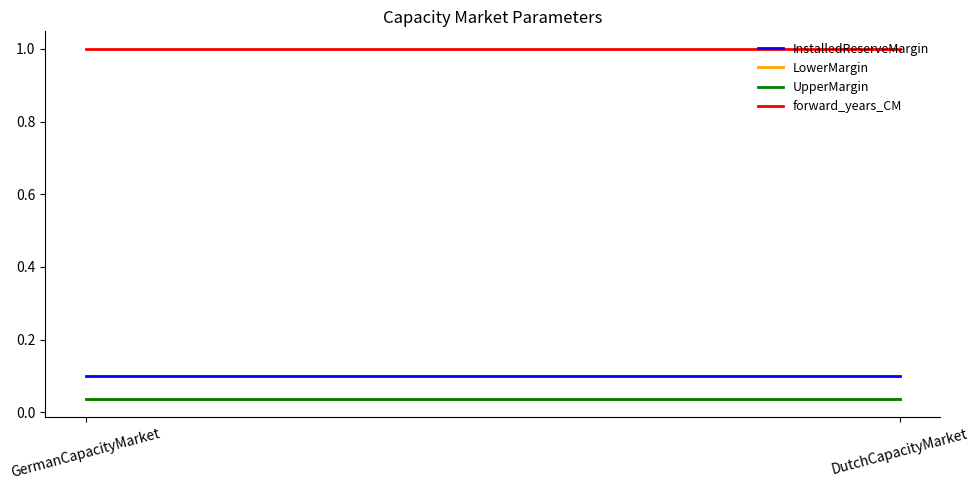

The value of LowerMargin at GermanCapacityMarket is 0.0. True or false?

True